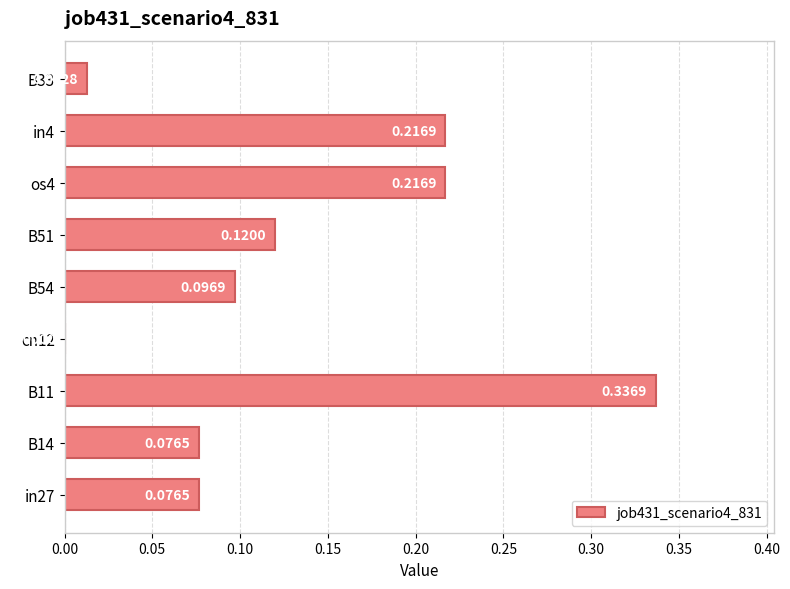

What is the sum of all values?

1.2